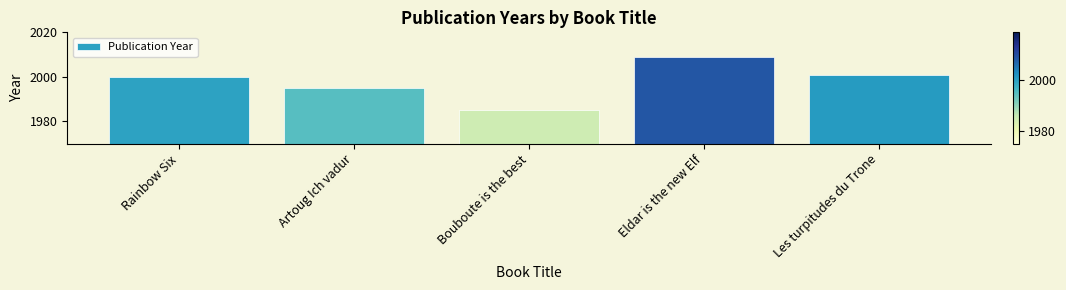

What is the average value?

1998